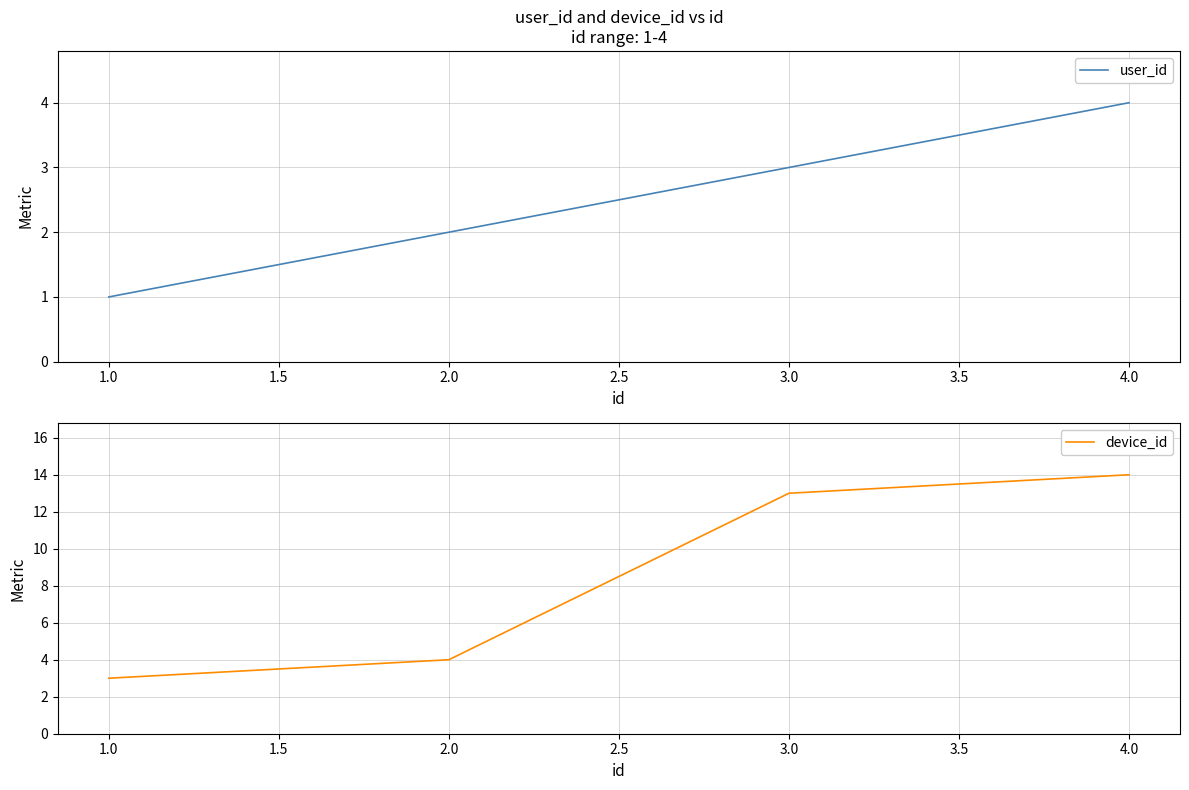

Count the number of categories in the chart.

4